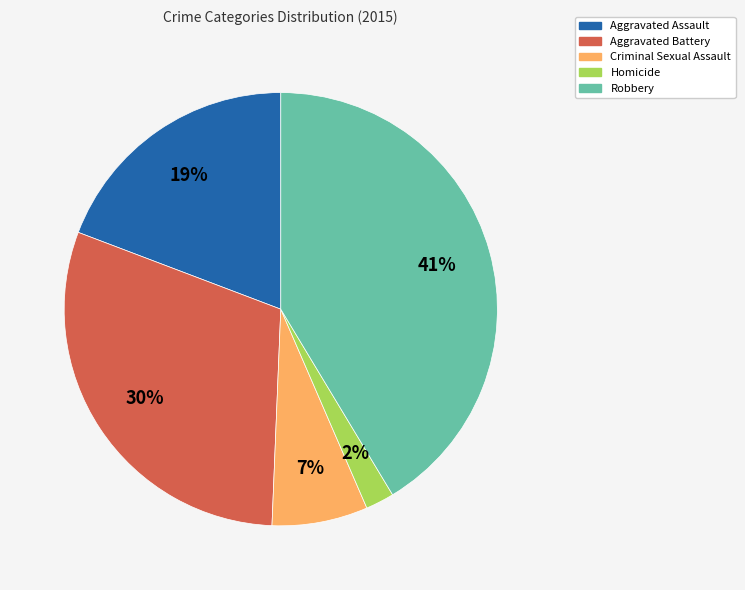

Is Aggravated Assault the majority of the pie?

No